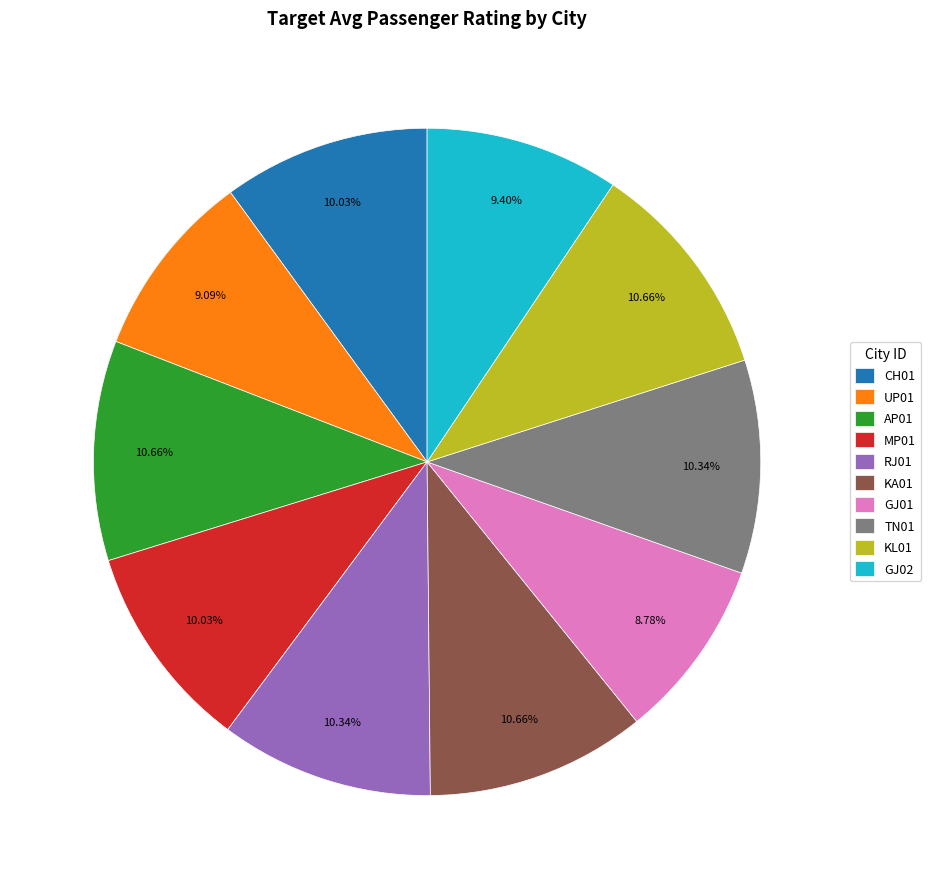

Does MP01 account for over 50% of the chart?

No